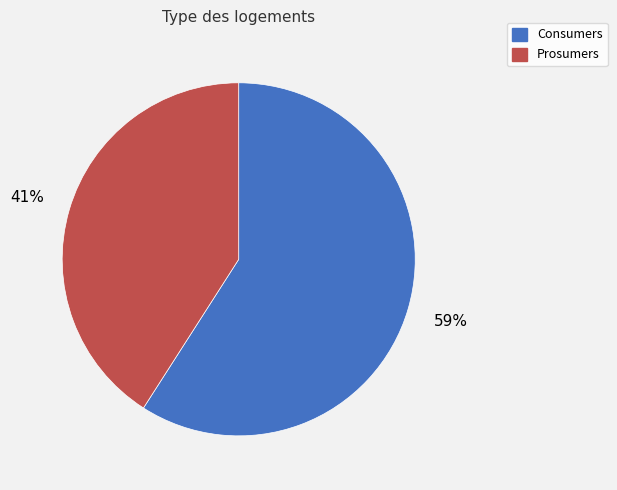

Is there any slice that represents more than half of the pie?

Yes